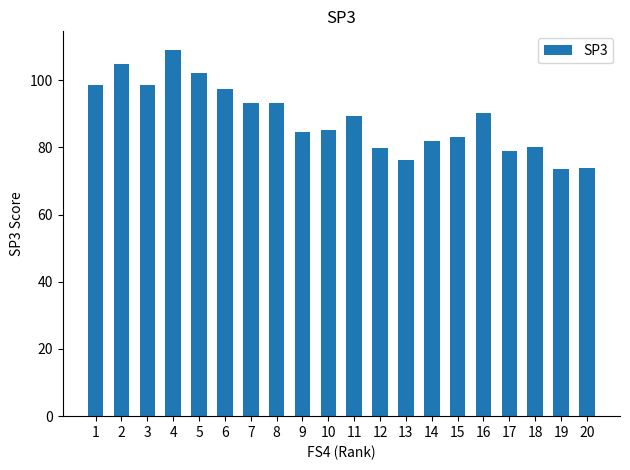

Which category has the highest value across all series?

4